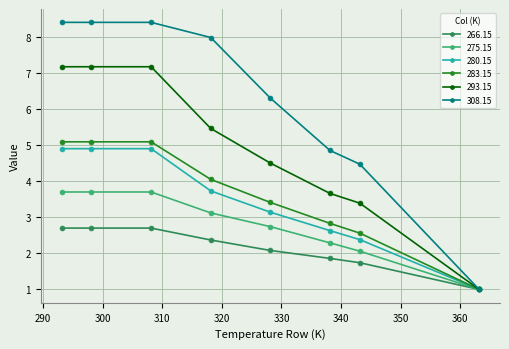

Which series has the widest spread of values?

308.15